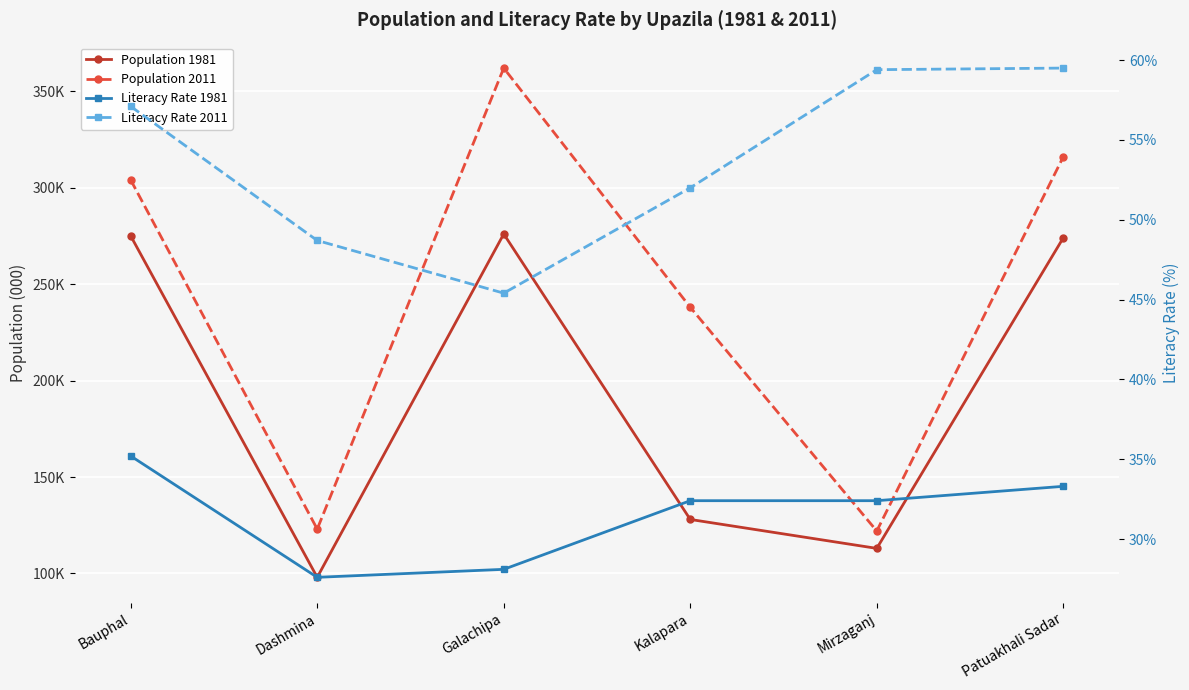

What is the highest value of the Literacy Rate 2011 series?

59.5